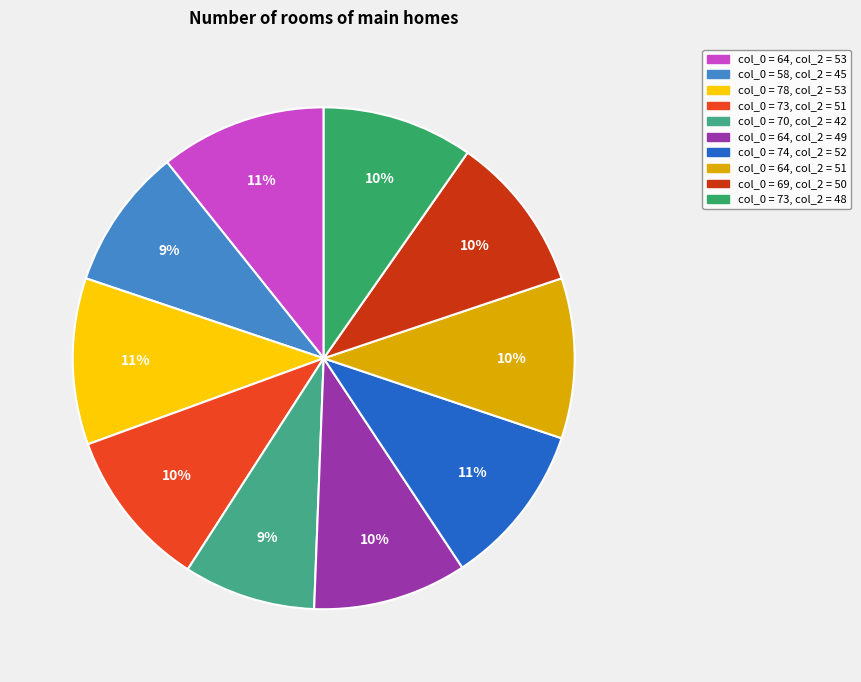

Is there a majority slice in this chart?

No